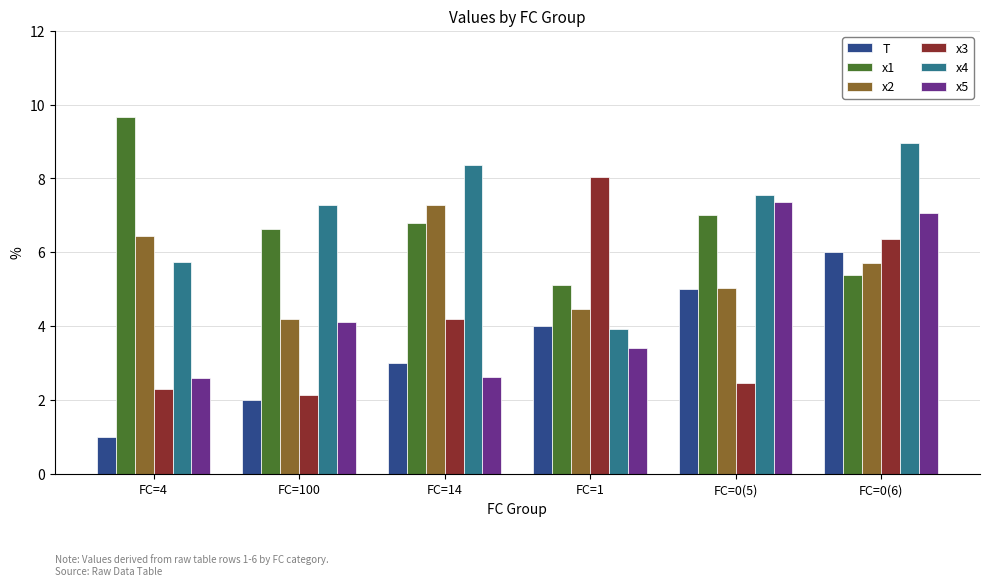

Which series changed the most between FC=4 and FC=0(5)?

x5